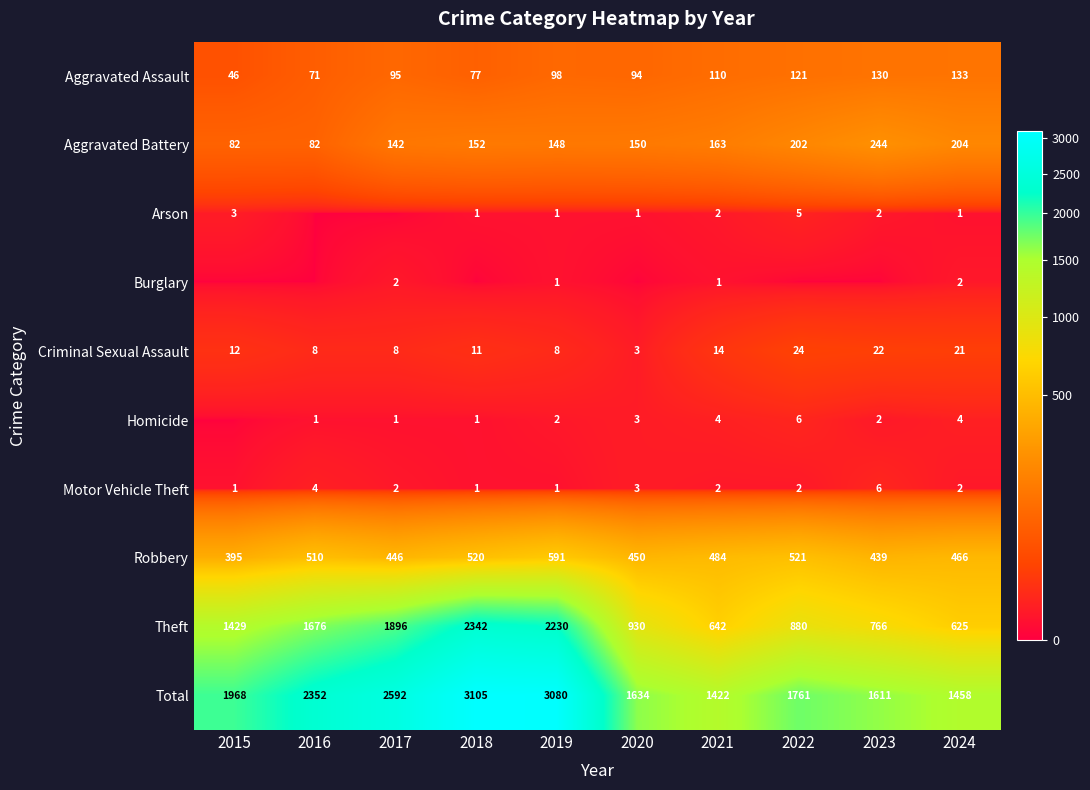

What is the difference between the maximum and minimum values in the Theft series?

1717